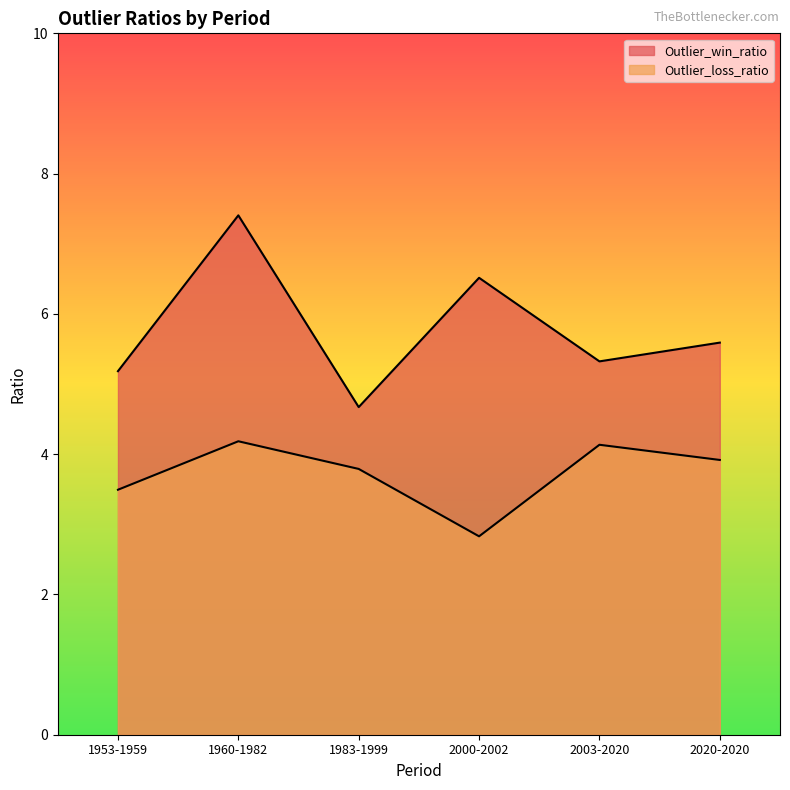

Rank the series at 1953-1959 from highest to lowest value.

Outlier_win_ratio, Outlier_loss_ratio